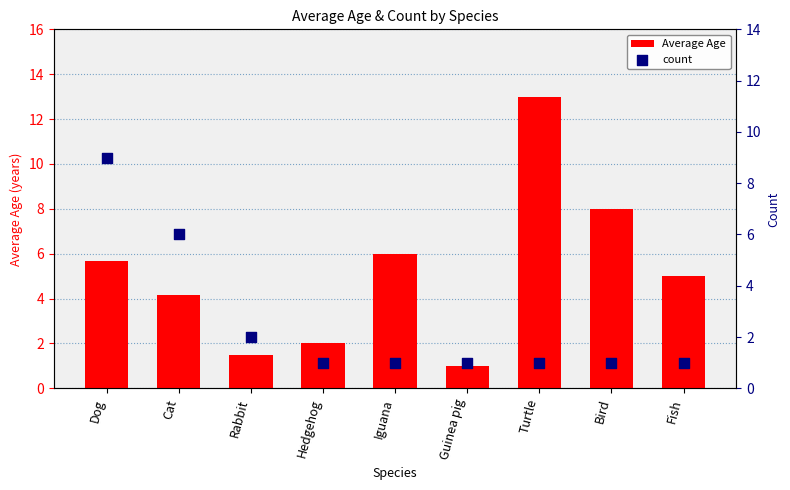

What is the total value across all series at Bird?

9.0